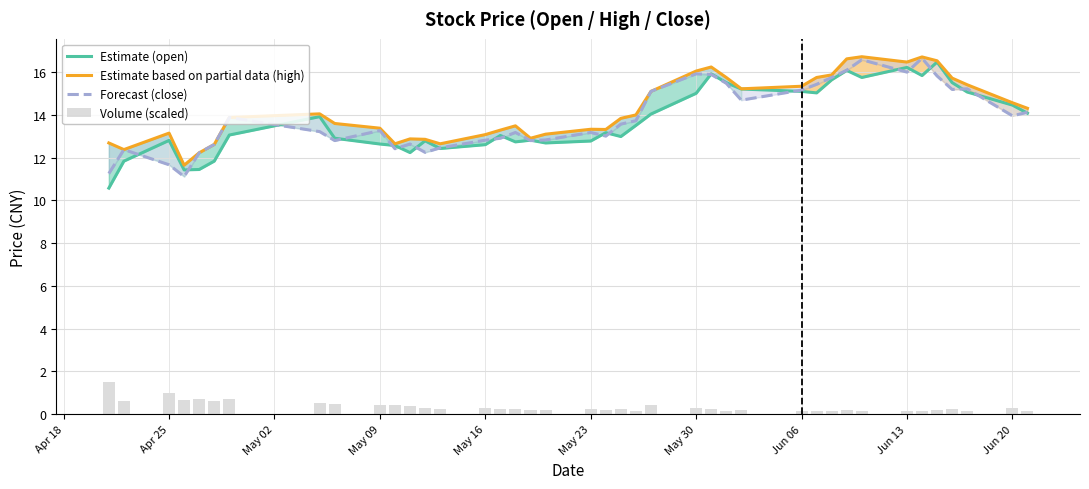

Are the bars horizontal?

No